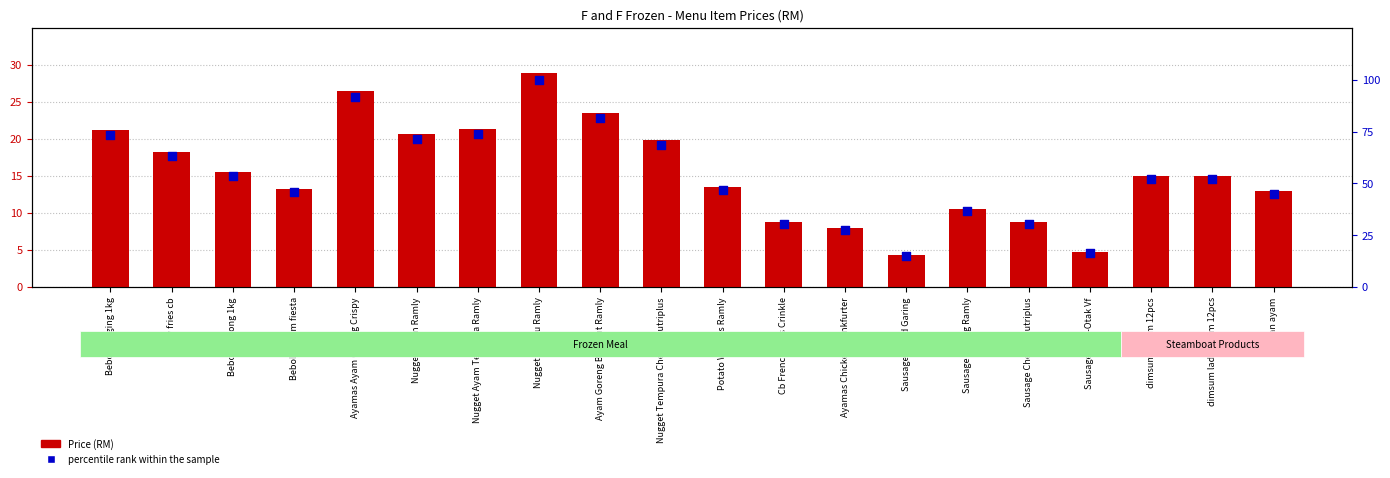

What are all the series names shown in the legend?

Price (RM), percentile rank within the sample